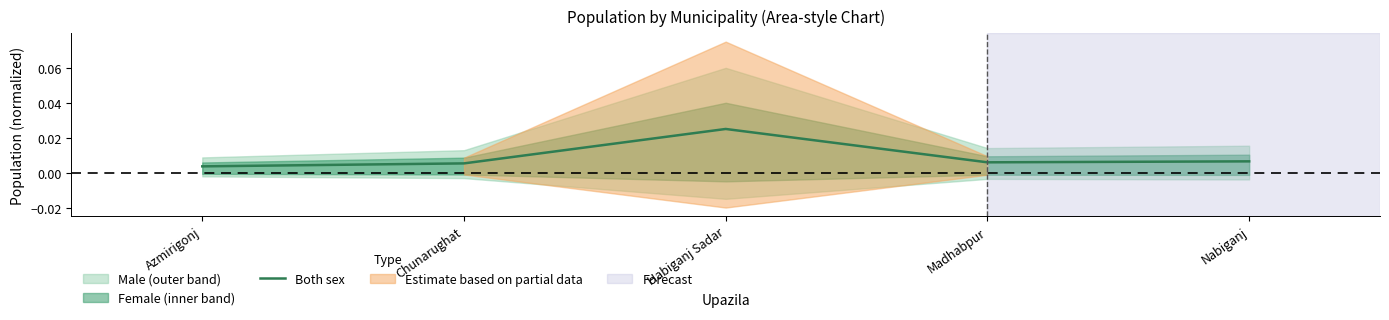

The chart shows a value of 0.0 at Azmirigonj. True or false?

True